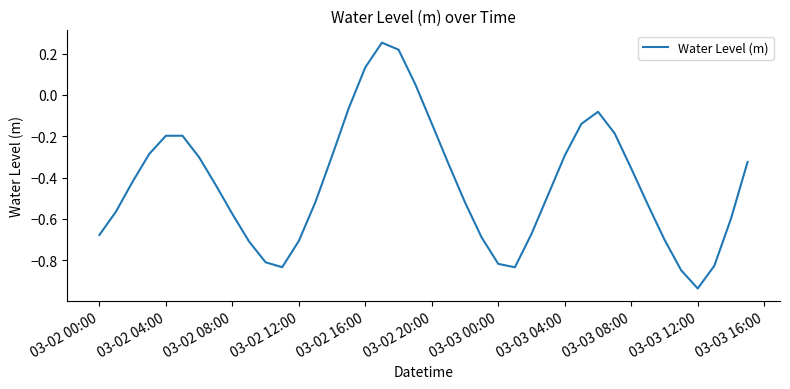

What is the difference between the maximum and minimum values?

1.2